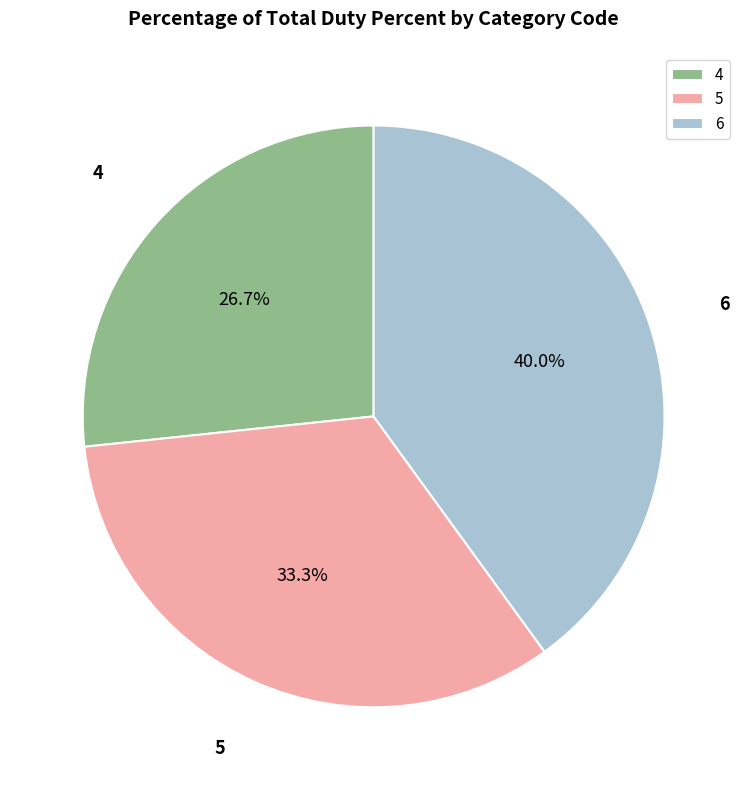

Rank the categories by value from lowest to highest.

4, 5, 6